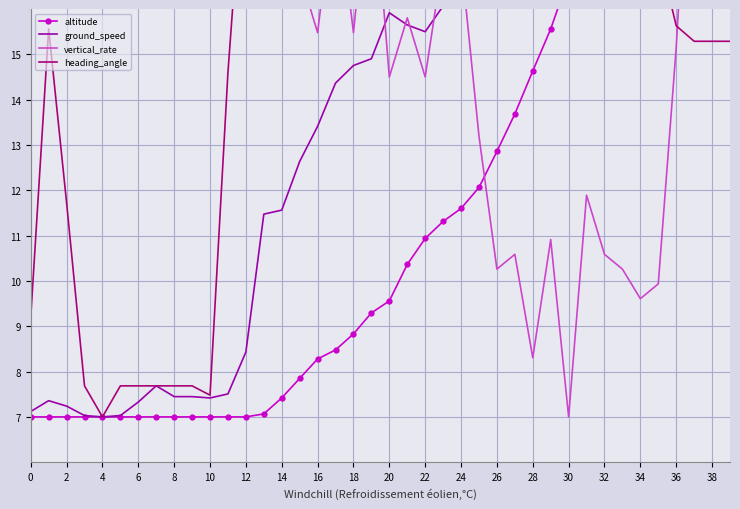

Is it true that vertical_rate equals 6.7 at 16?

False